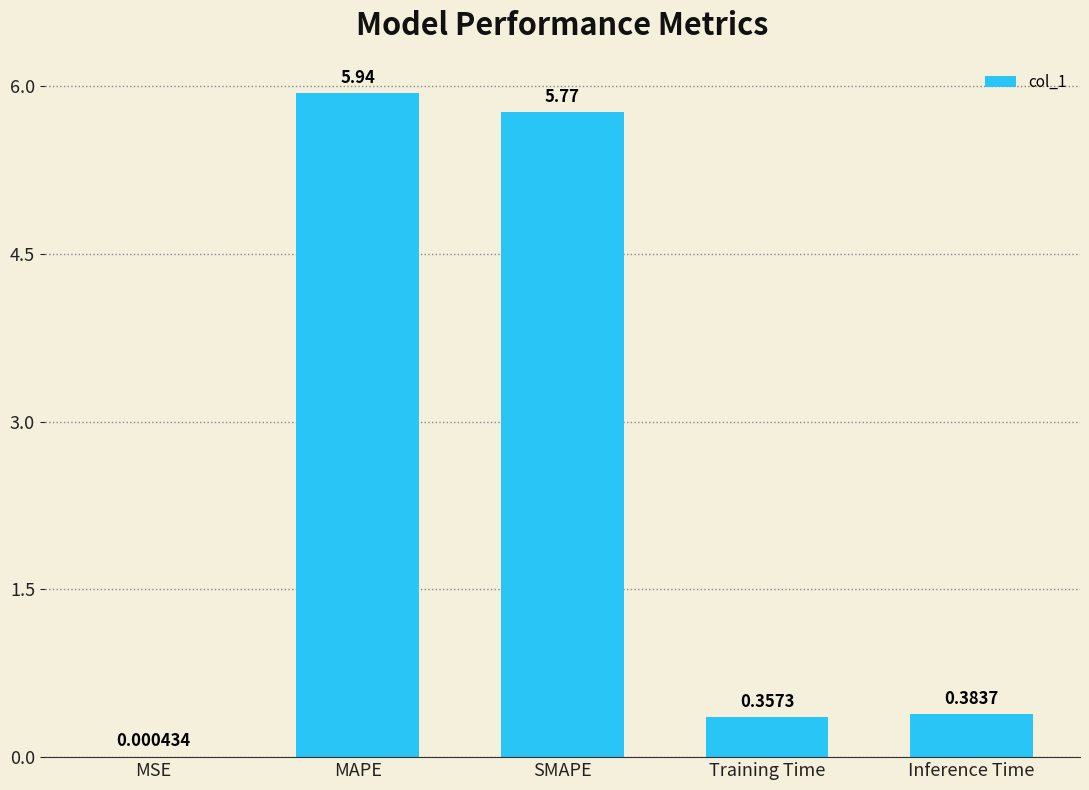

What is the sum of all values?

12.4